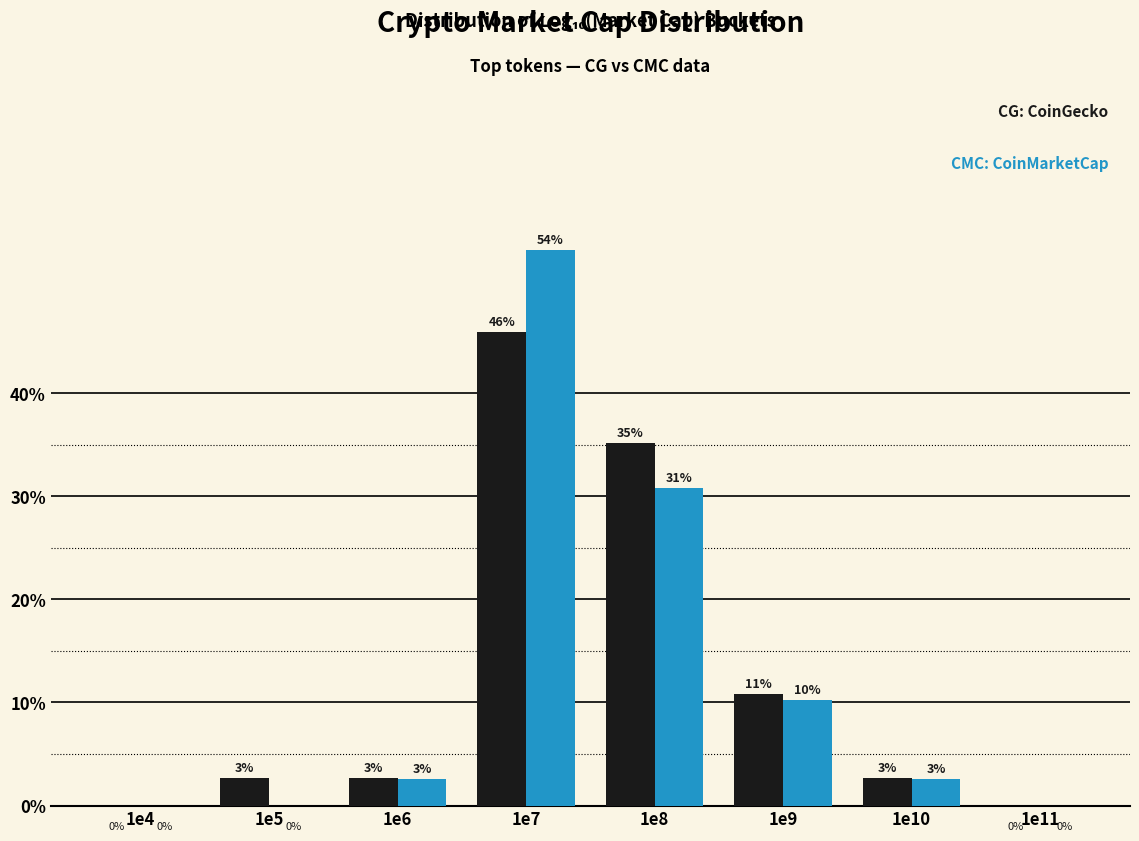

At which category is the sum across all series the highest?

1e7